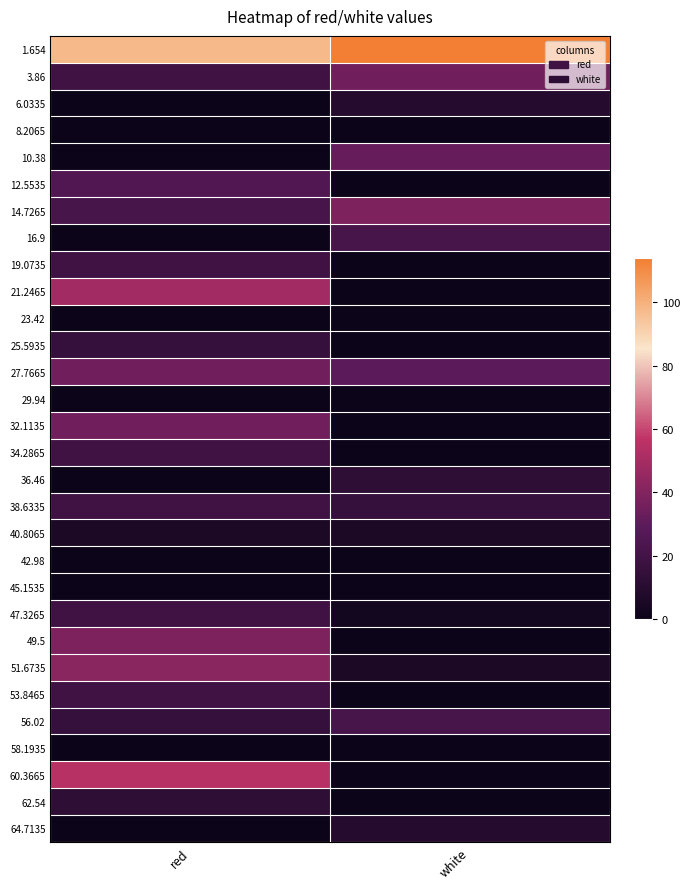

Reading right to left, extract all data points from this chart.

1.654: white=113.8	red=97.5
3.86: white=35.6	red=19.3
6.0335: white=9.5	red=0.0
8.2065: white=0.0	red=0.0
10.38: white=32.3	red=0.0
12.5535: white=0.0	red=25.8
14.7265: white=38.8	red=22.5
16.9: white=22.5	red=0.0
19.0735: white=0.0	red=19.3
21.2465: white=0.0	red=48.6
23.42: white=0.0	red=0.0
25.5935: white=0.0	red=16.0
27.7665: white=29.0	red=35.6
29.94: white=0.0	red=0.0
32.1135: white=0.0	red=35.6
34.2865: white=0.0	red=19.3
36.46: white=12.7	red=0.0
38.6335: white=16.0	red=19.3
40.8065: white=6.2	red=6.2
42.98: white=0.0	red=0.0
45.1535: white=0.0	red=0.0
47.3265: white=3.0	red=19.3
49.5: white=0.0	red=38.8
51.6735: white=6.2	red=42.1
53.8465: white=0.0	red=19.3
56.02: white=22.5	red=16.0
58.1935: white=0.0	red=0.0
60.3665: white=0.0	red=55.1
62.54: white=0.0	red=12.7
64.7135: white=9.5	red=0.0